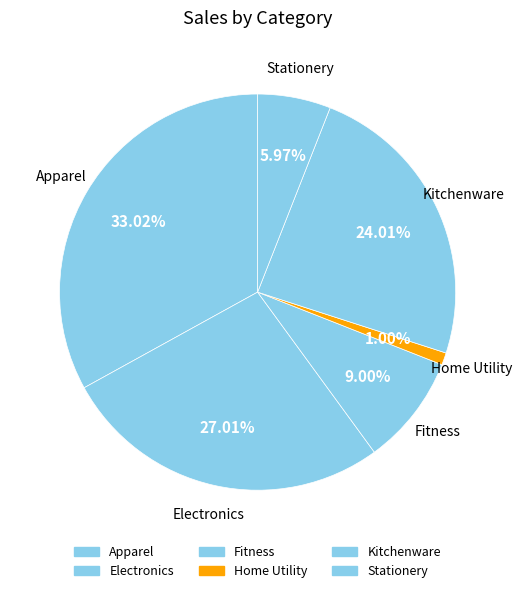

How many segments does this pie chart have?

6